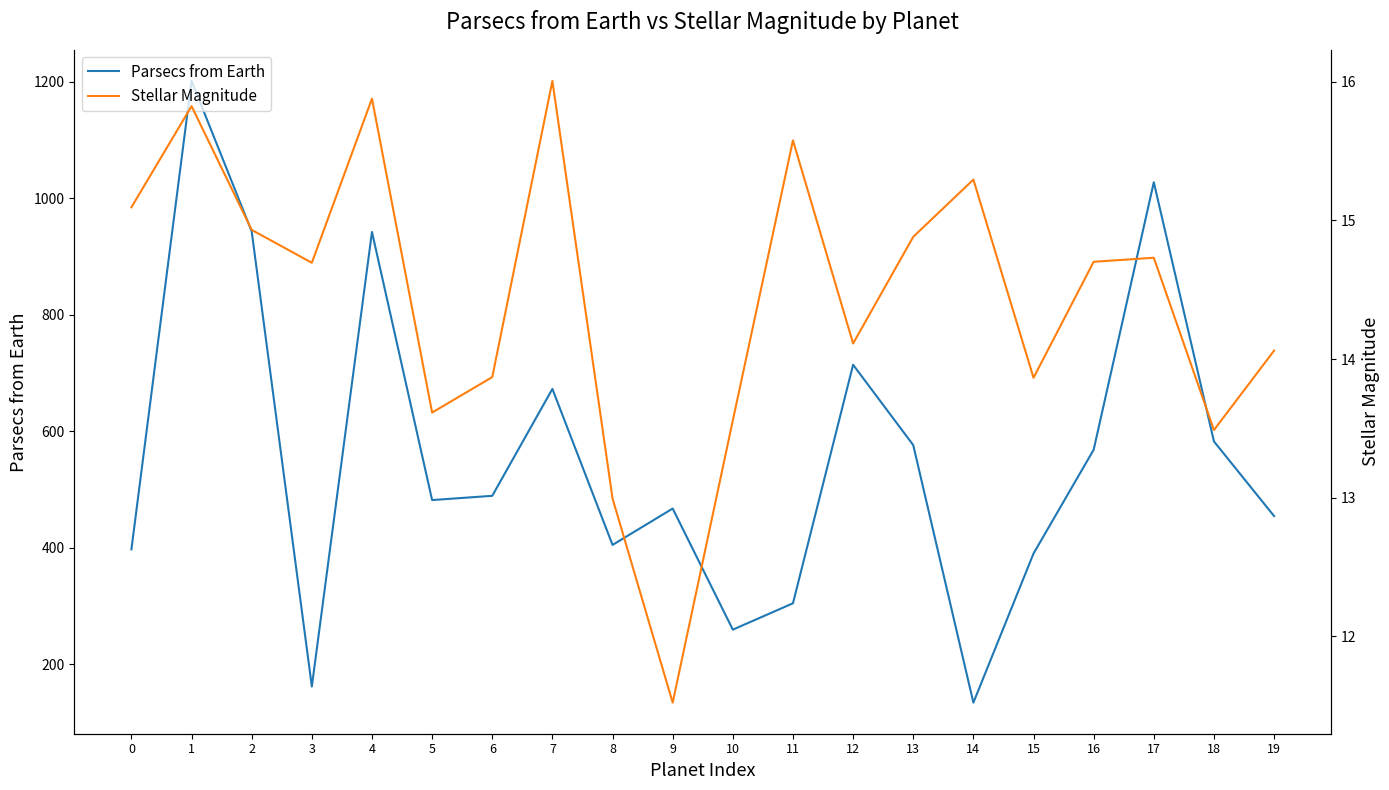

True or false: Parsecs from Earth and Stellar Magnitude intersect in this chart.

False